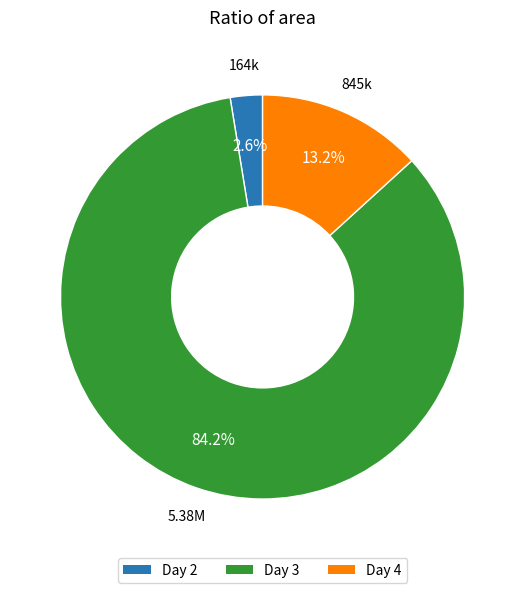

Combined, what portion of the pie is Day 2 and Day 4?

15.8%